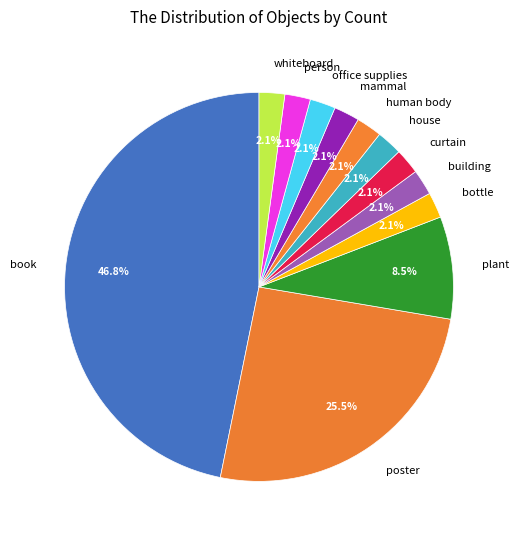

The bottle slice represents 14% of the pie. True or false?

False